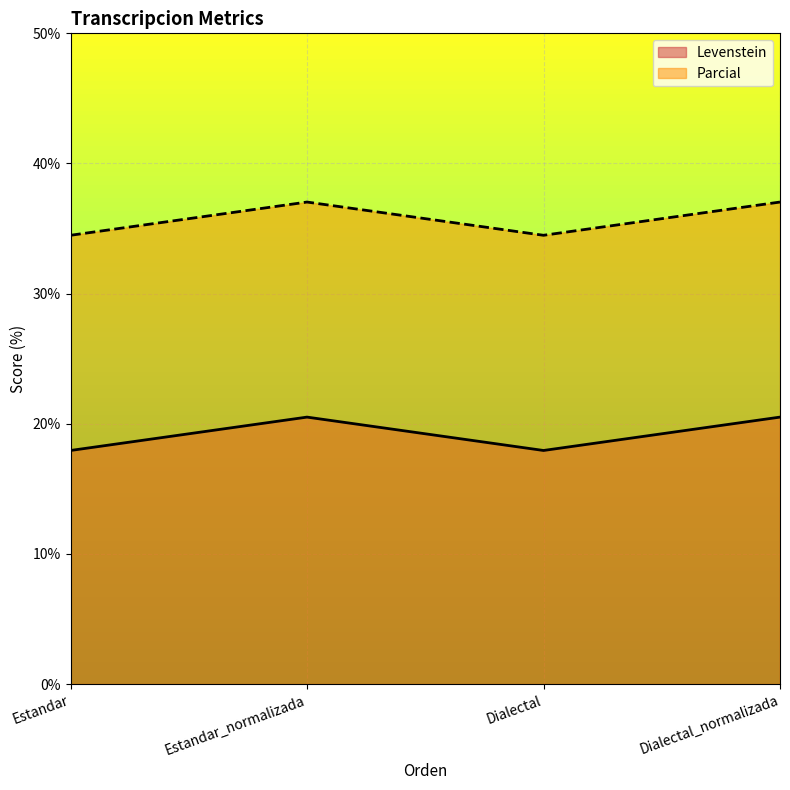

What is the greatest value displayed?

37.0